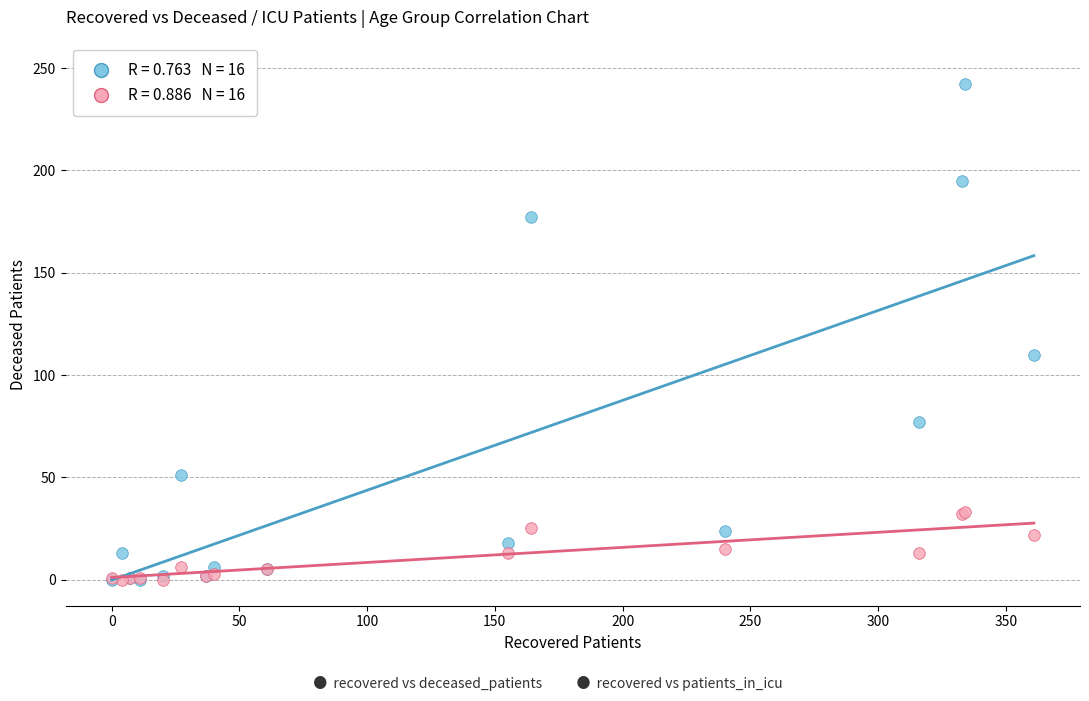

Across all series, what Y value is closest to 121?

110